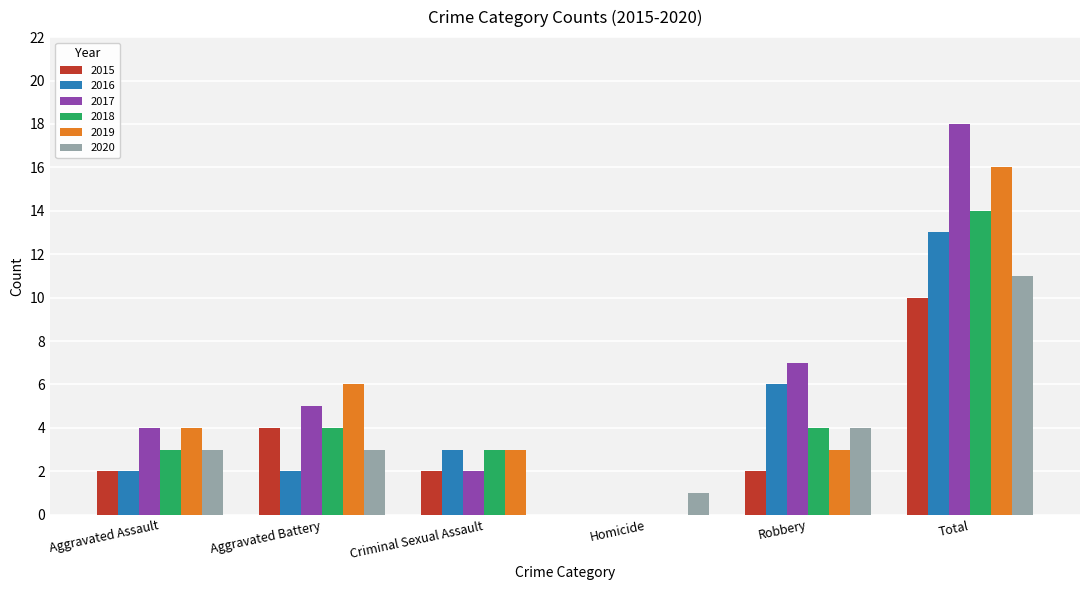

What is the total value across all series at Aggravated Battery?

24